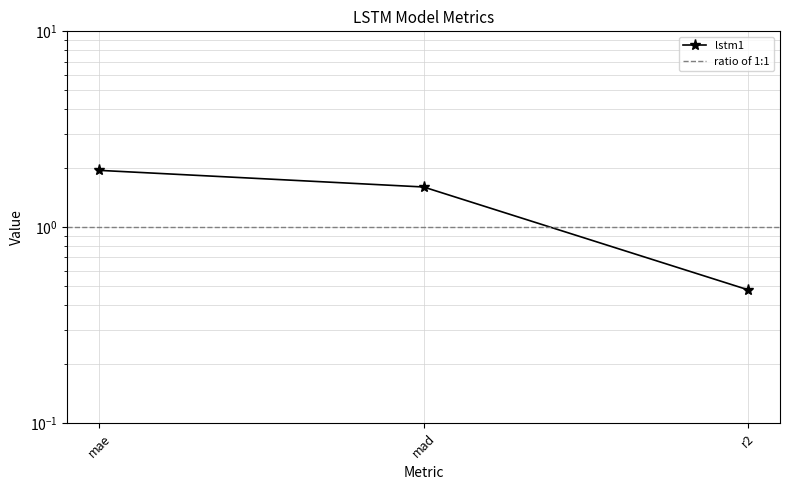

Between mae and r2, which is larger?

mae